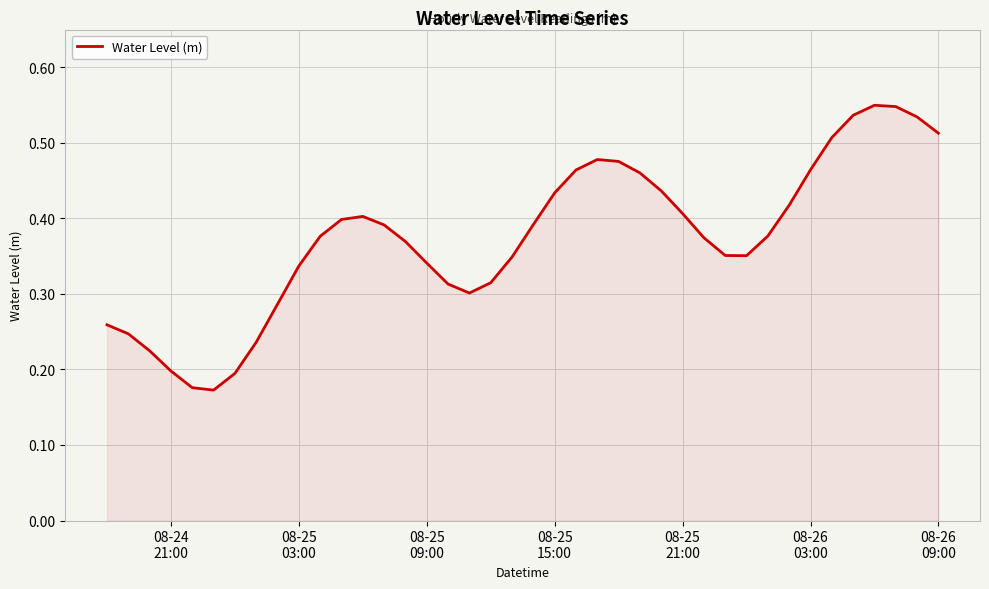

What is the sum of all values?

15.0